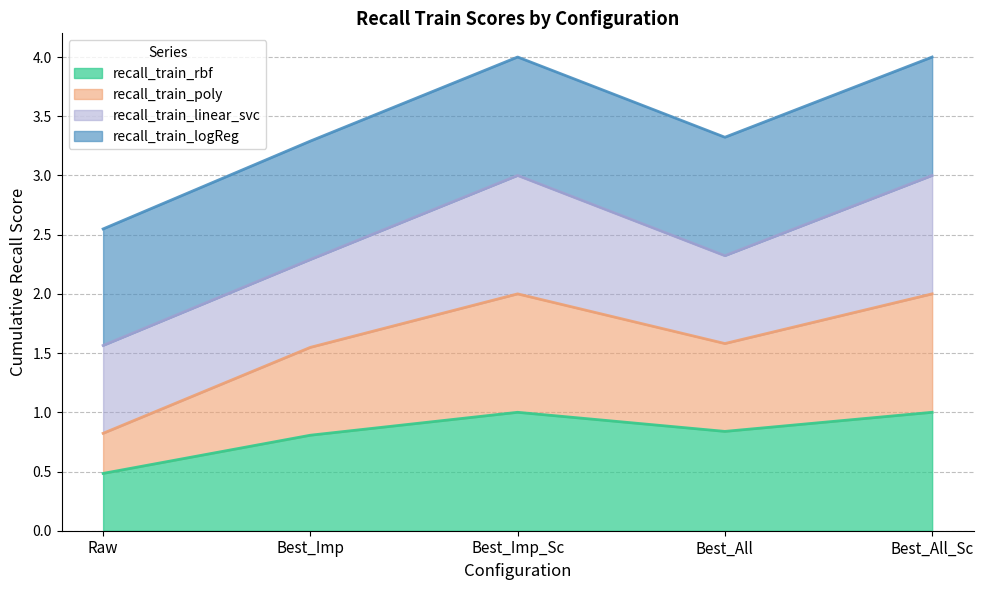

What is the total value across all series at Best_Imp?

3.3